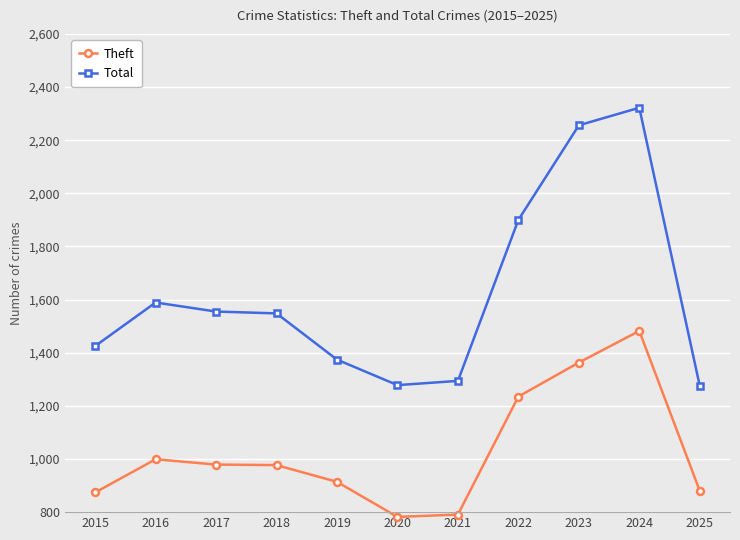

Which series has the largest range (max minus min)?

Total